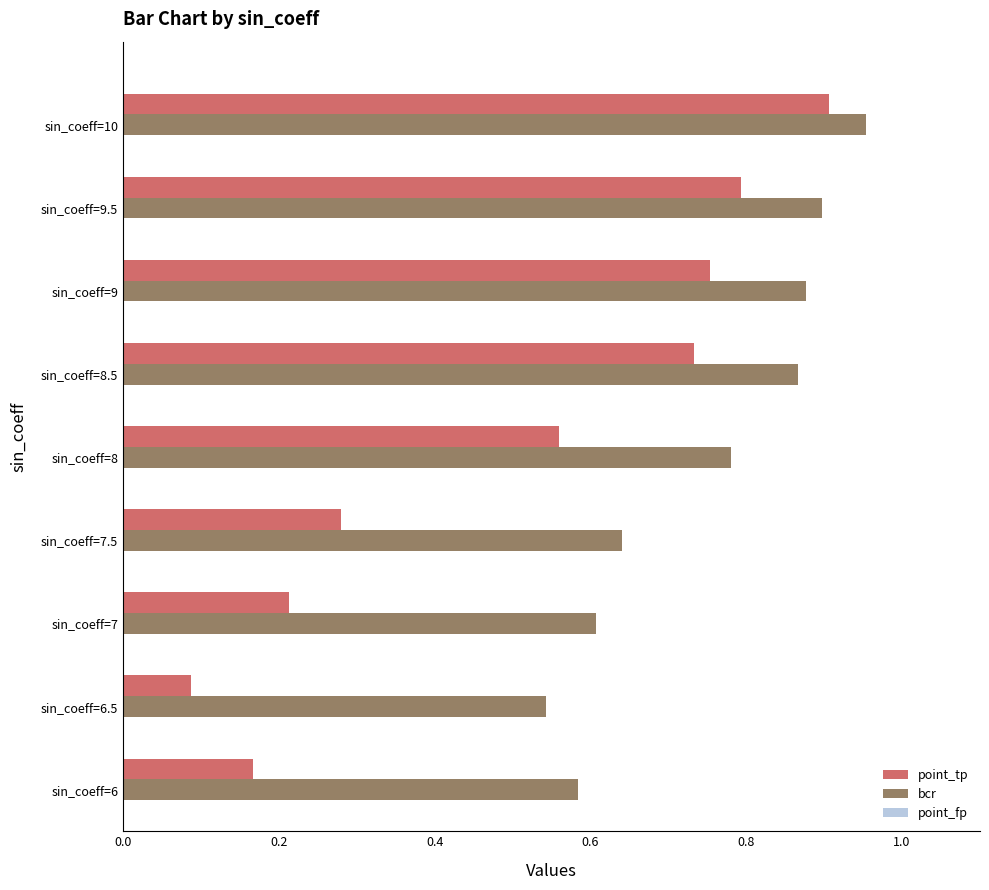

Where is bcr nearest to the value 0?

sin_coeff=6.5